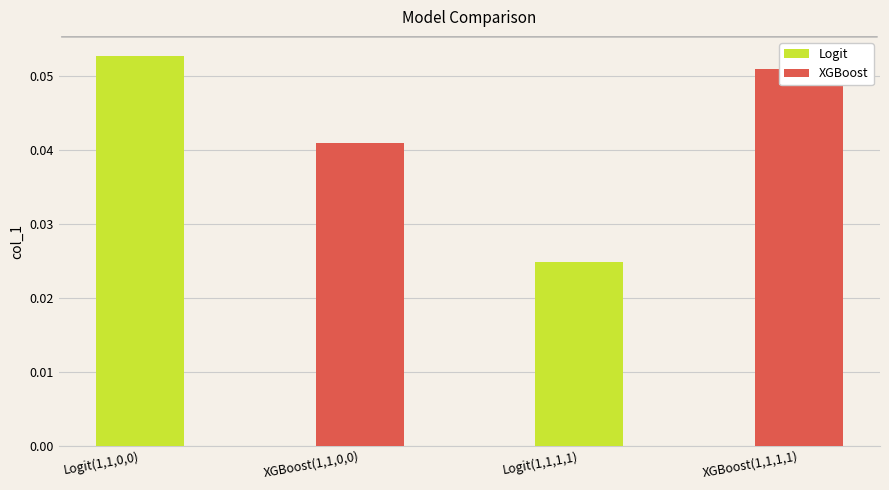

What position from the right is XGBoost(1,1,1,1)?

1